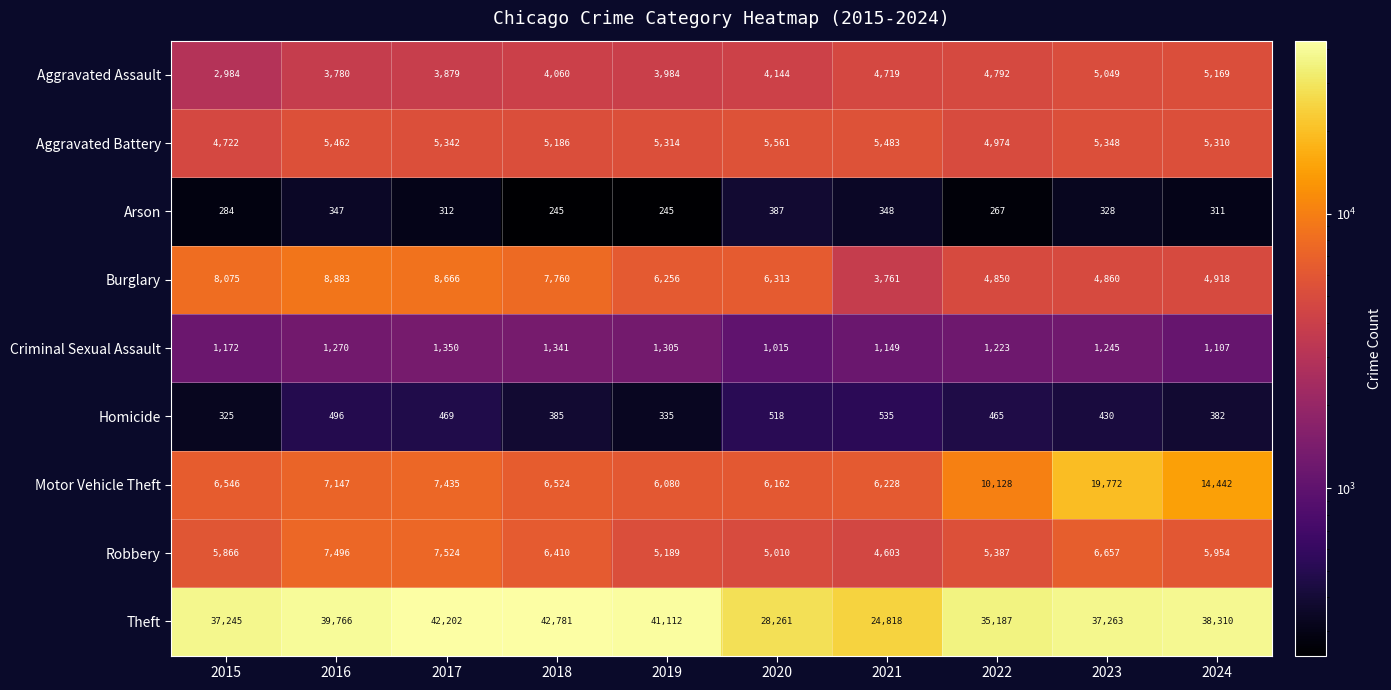

At how many categories does at least one series exceed 30066?

8